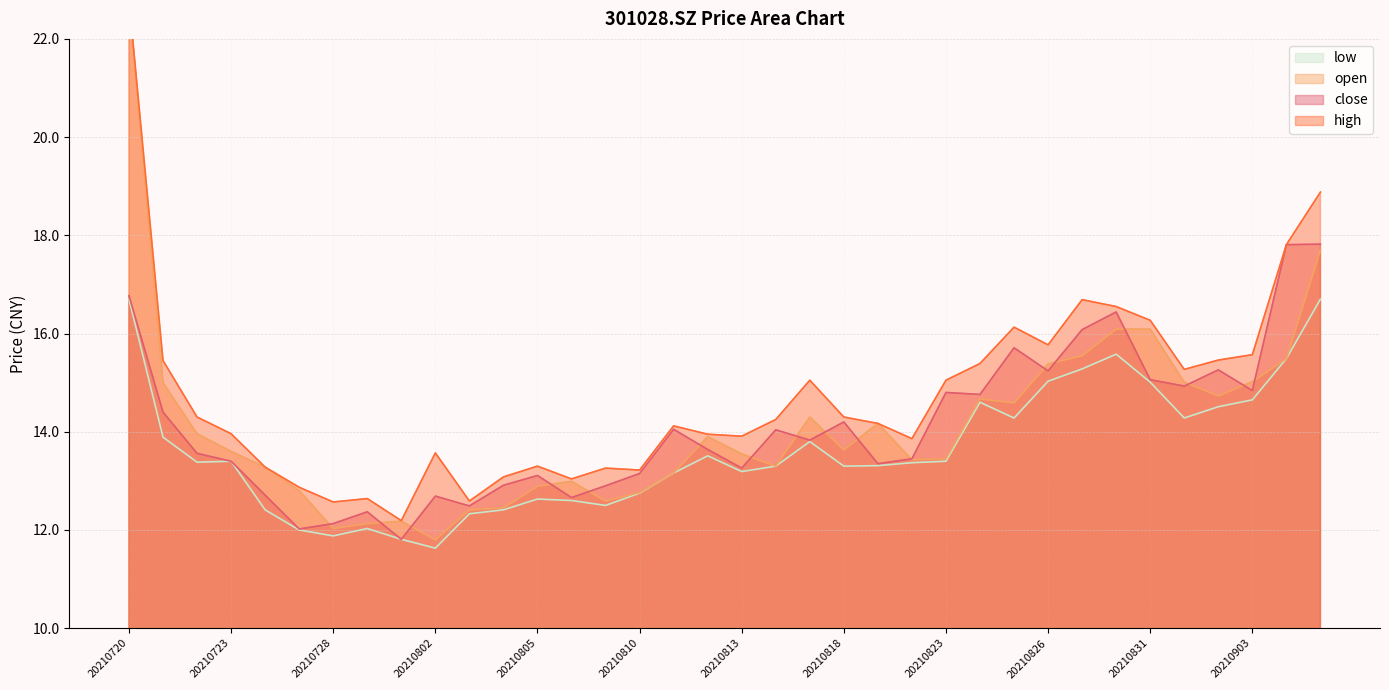

Rank the series at 20210903 from lowest to highest value.

low, close, open, high